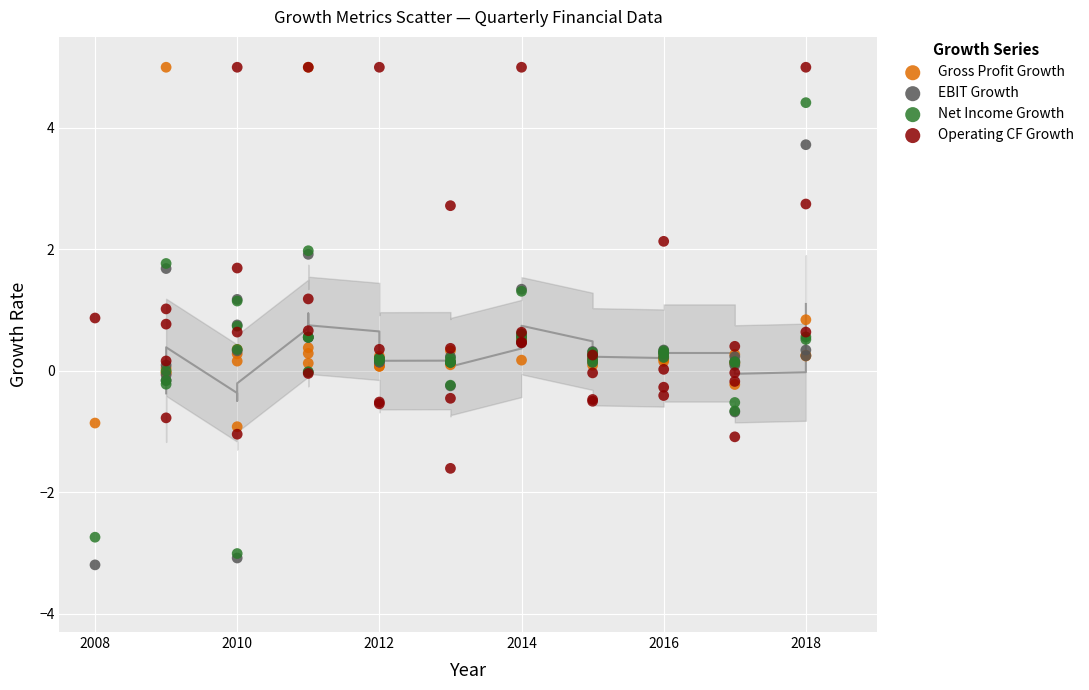

Which series contains the lowest Y value?

EBIT Growth